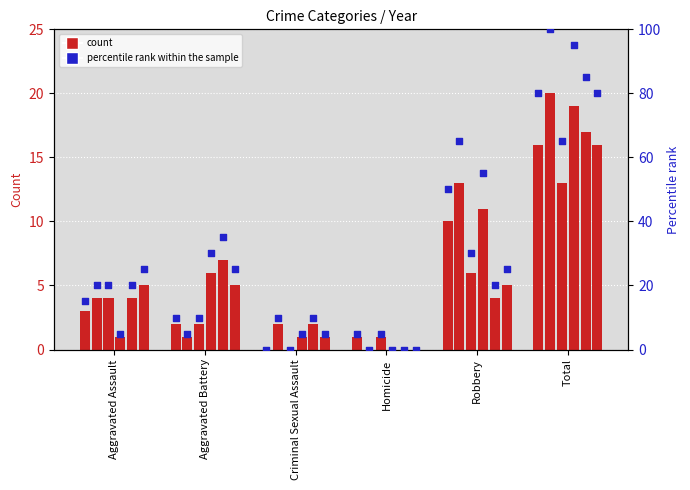

At how many categories does at least one series exceed 72?

1